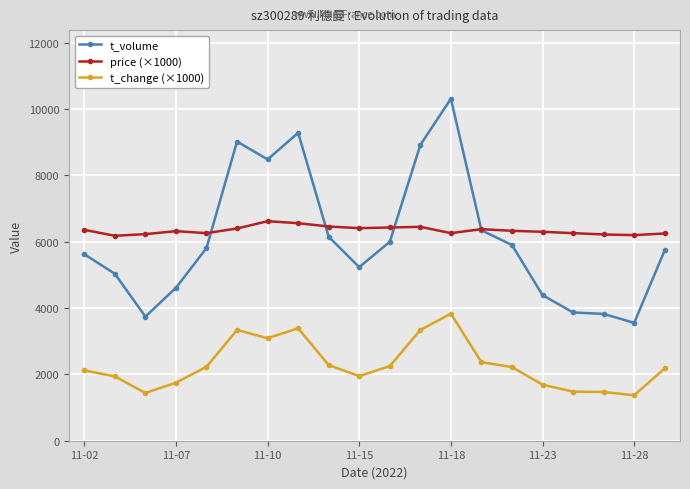

What is the difference between the second highest and second lowest values in the price (×1000) series?

360